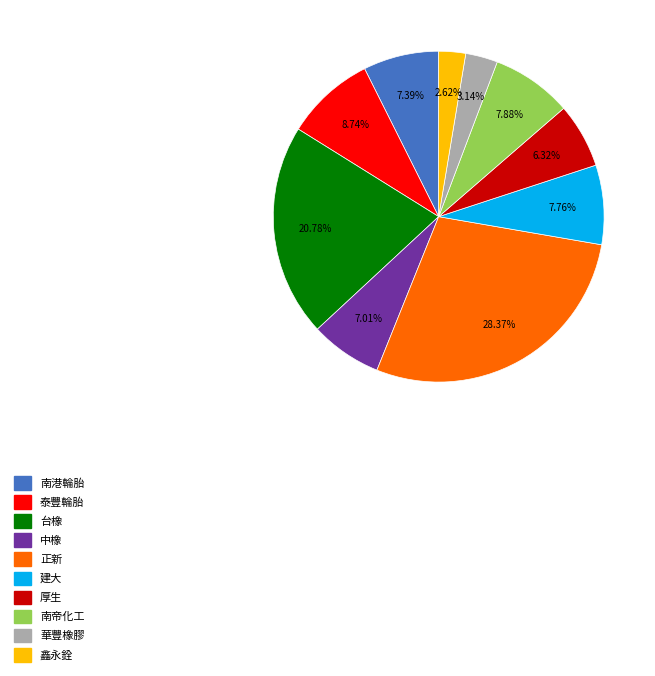

How many slices are in this pie chart?

10